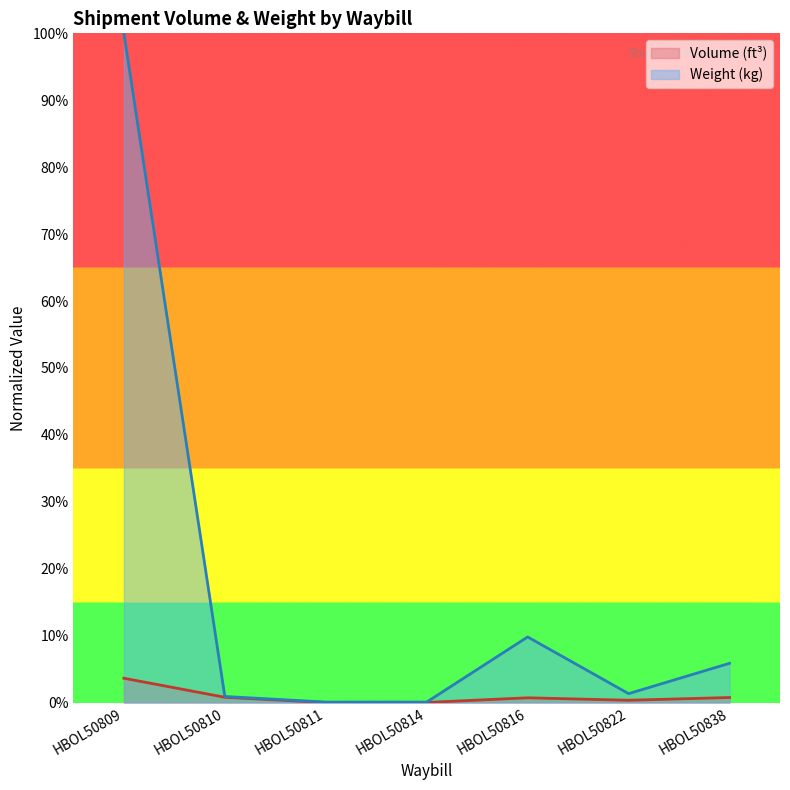

Which series has the largest range (max minus min)?

Weight (kg)